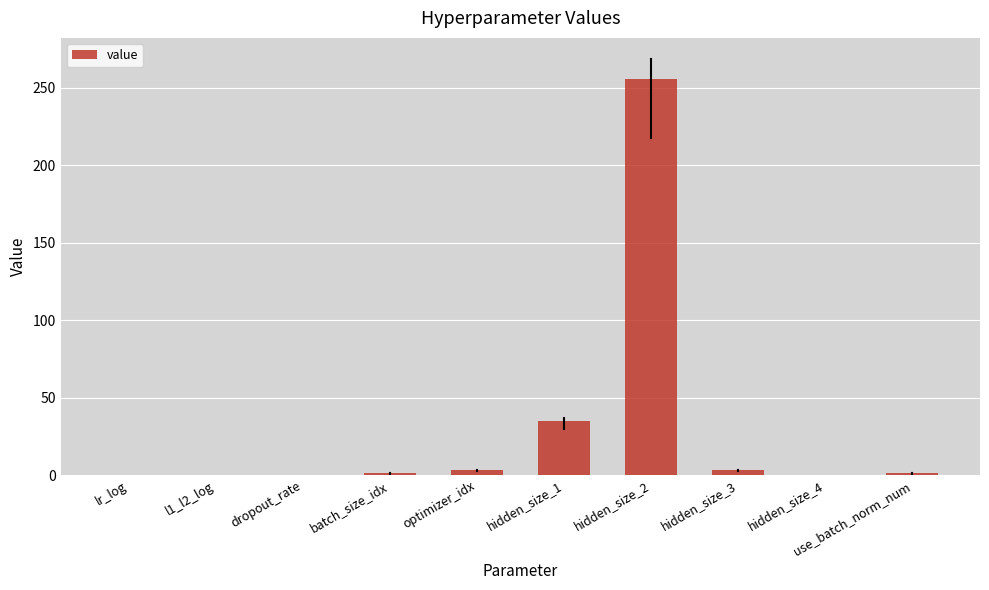

The chart shows a value of 3.0 at hidden_size_3. True or false?

True